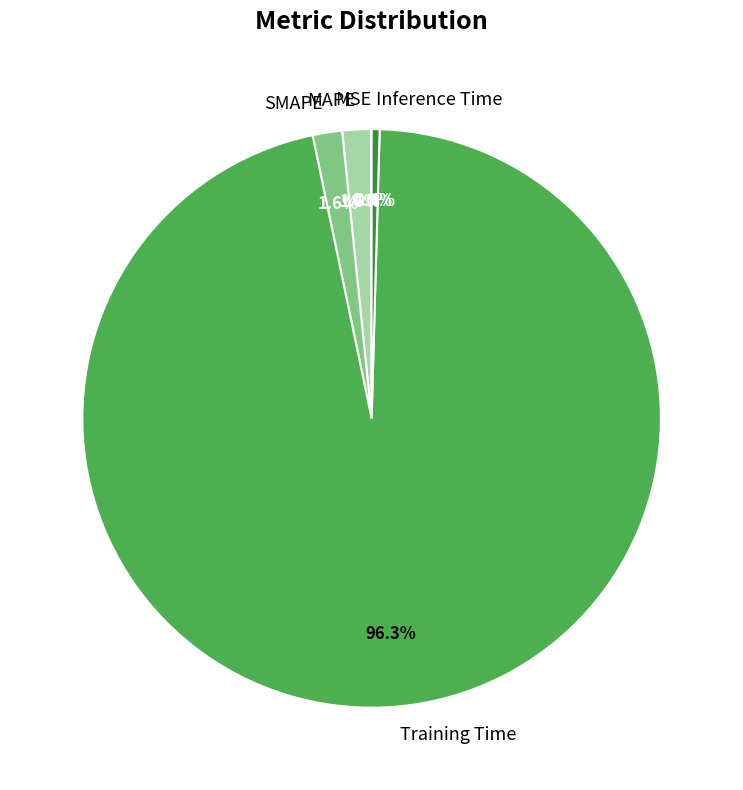

To the nearest percent, what is the average slice percentage?

20%